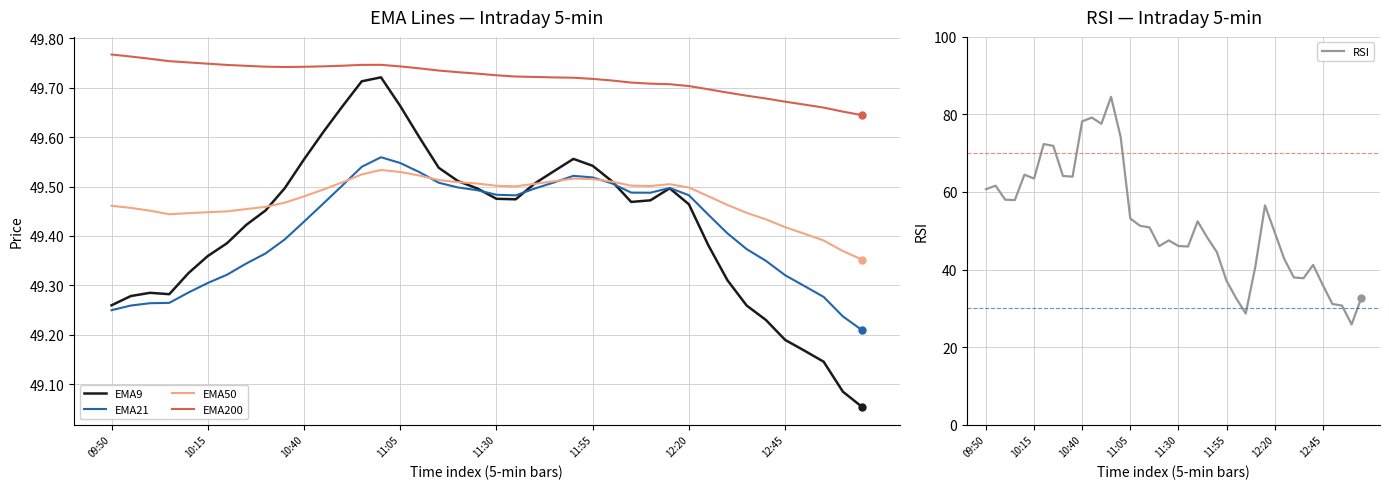

How many interior local peaks does the EMA21 series have?

3